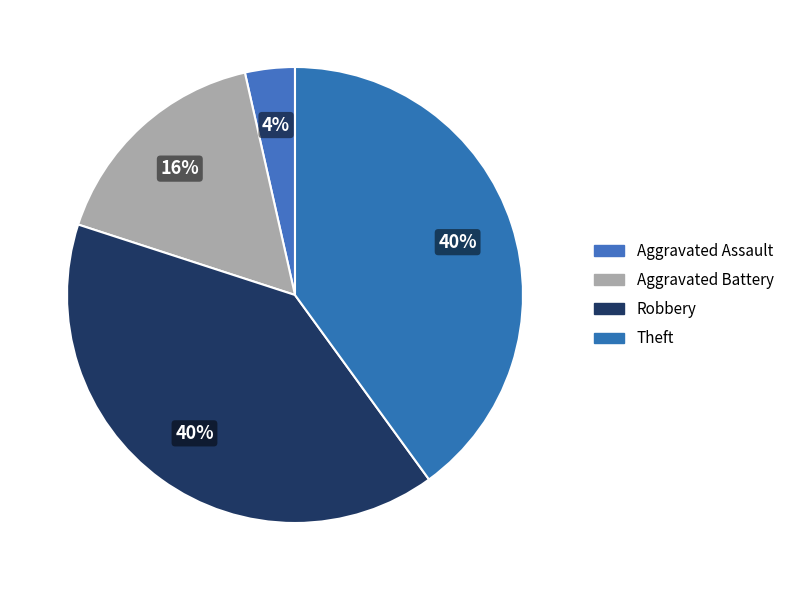

To the nearest percent, what portion does Theft represent?

40%